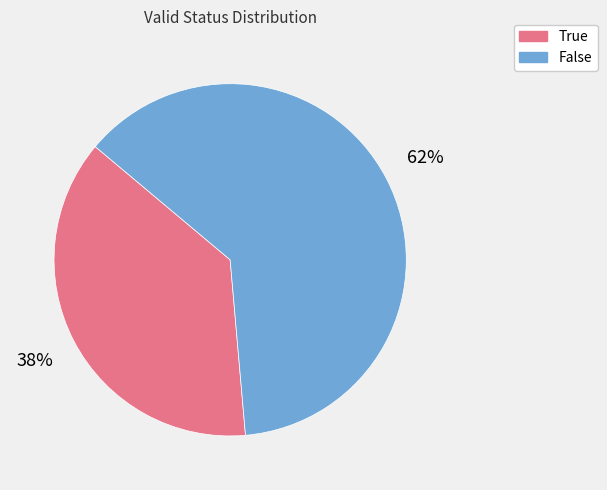

To the nearest percent, what is the average slice percentage?

50%